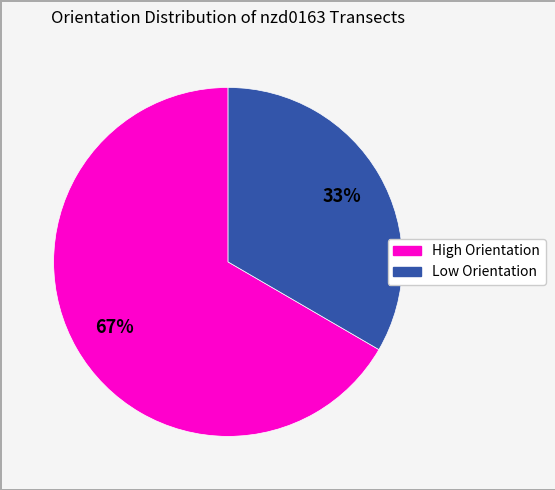

Is there a majority slice in this chart?

Yes